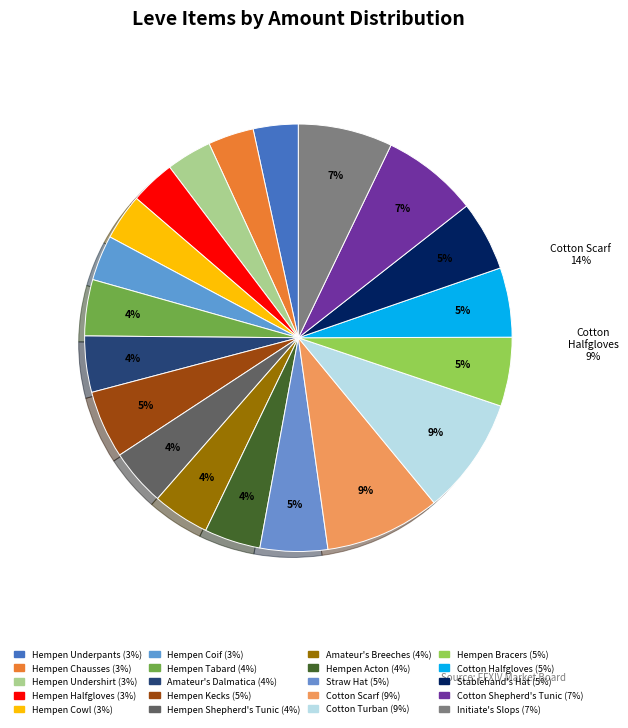

What portion of the pie excludes Cotton Scarf?

91.3%